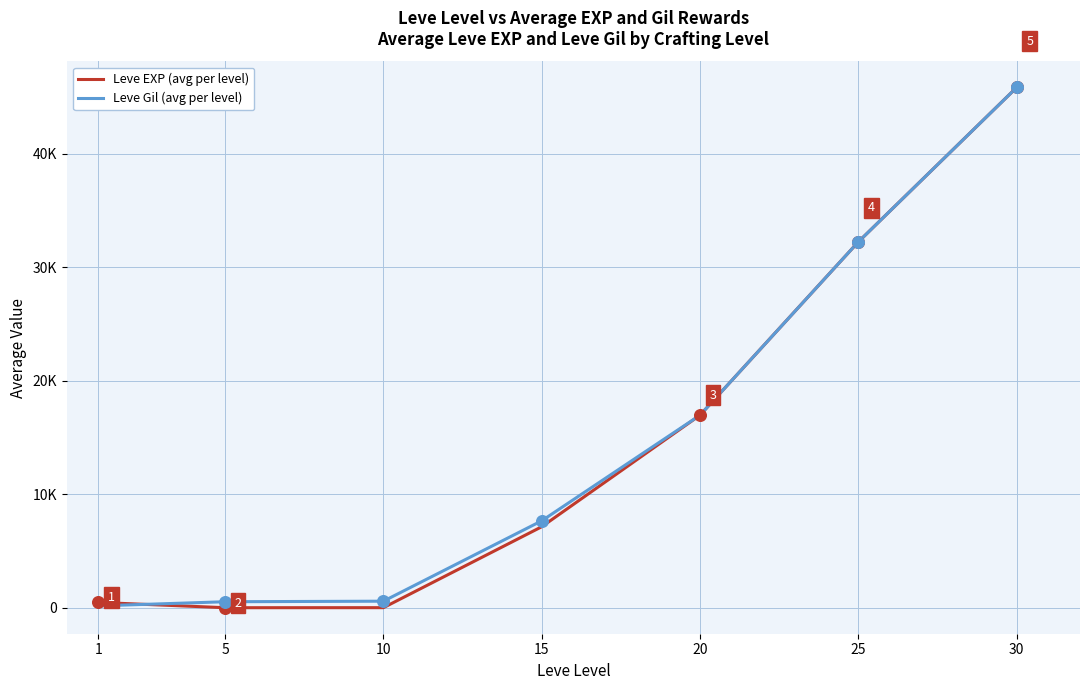

Is the value of Leve EXP (avg per level) at 5 greater than the value of Leve Gil (avg per level) at 15?

No